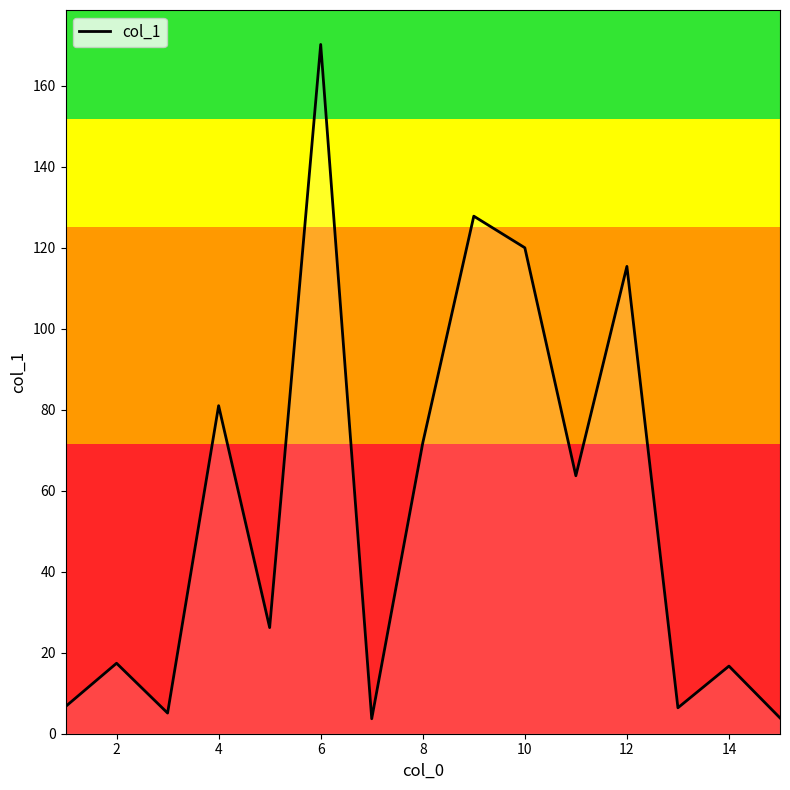

Does the chart have visible grid lines?

No